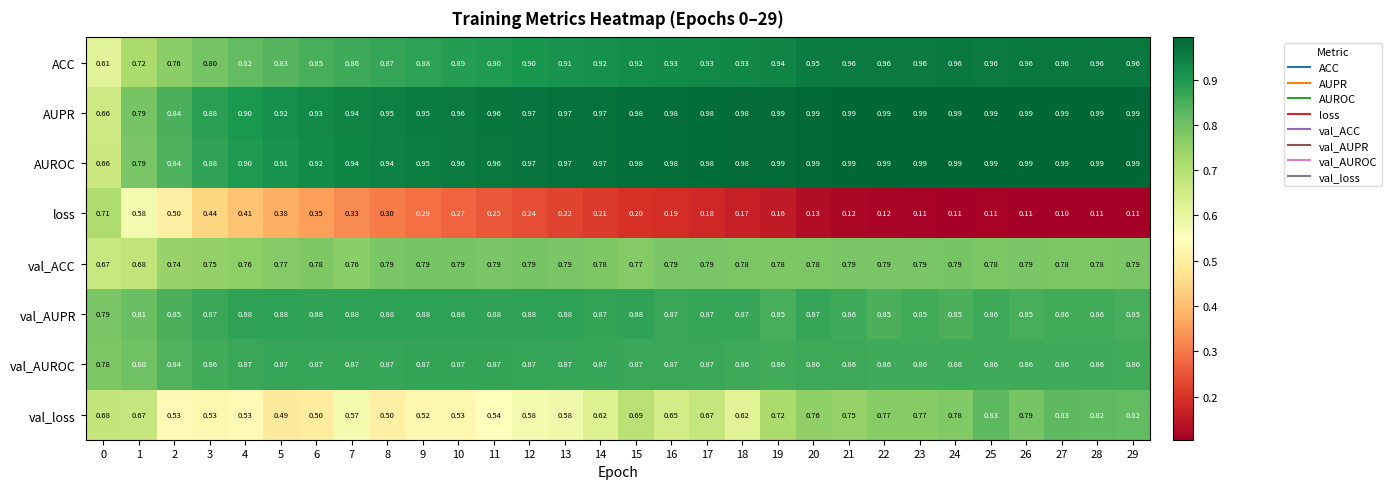

Which series has the largest range (max minus min)?

loss